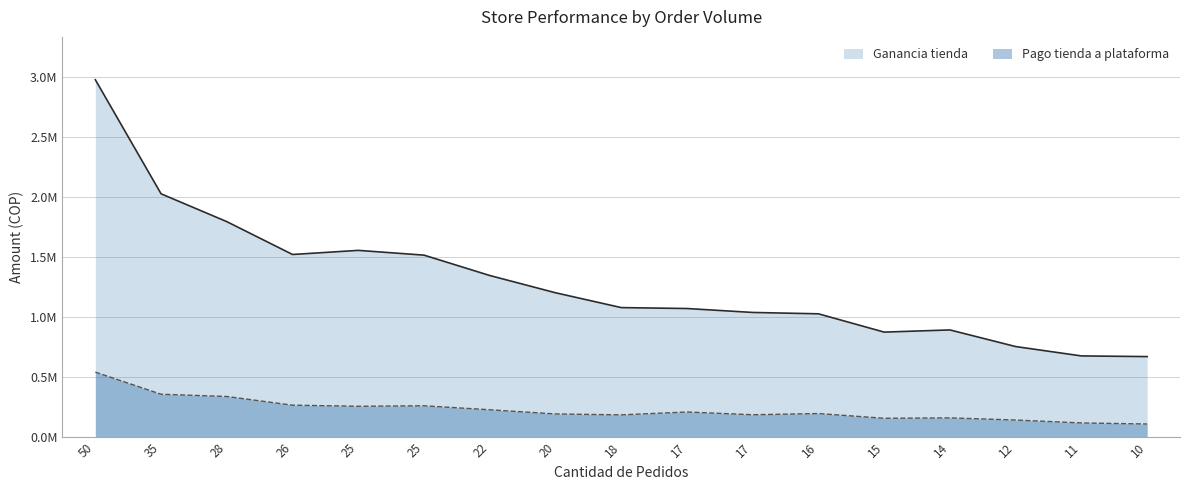

Reading left to right, transcribe all the data shown in this chart.

Ganancia tienda: 2980621.7	2029058.3	1796846.3	1522791.9	1557142.7	1517394.8	1347501.0	1203527.7	1079767.6	1072058.4	1039274.9	1027879.2	875271.1	893435.3	754698.9	676612.8	671022.9
Pago tienda a plataforma: 541403.5	356860.3	338047.9	265627.8	256469.2	260591.3	227289.8	192512.4	184795.5	208823.3	185783.2	195854.7	156306.3	159557.9	141793.0	117470.1	108612.3